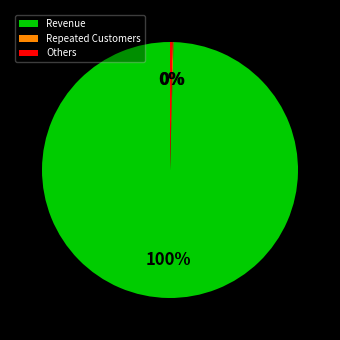

Which category has the biggest portion of the pie?

Revenue